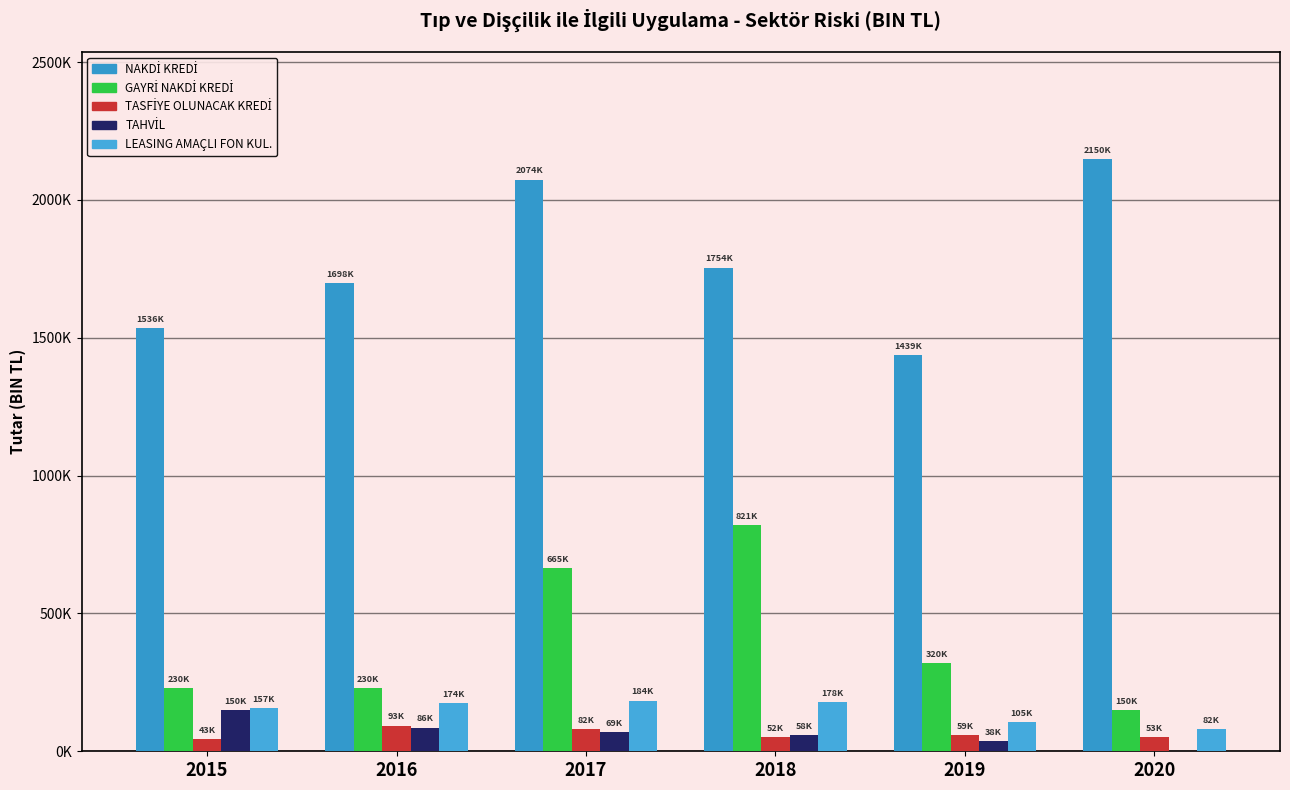

Reading right to left, what are all the values shown in this chart?

NAKDİ KREDİ: 2020=2149699.7	2019=1438565.2	2018=1754444.5	2017=2073914.0	2016=1698287.8	2015=1536269.4
GAYRİ NAKDİ KREDİ: 2020=150156.6	2019=319939.0	2018=820830.5	2017=665448.9	2016=230407.3	2015=230195.8
TASFİYE OLUNACAK KREDİ: 2020=52890.3	2019=59326.4	2018=51614.8	2017=82074.0	2016=93254.0	2015=43498.0
TAHVİL: 2020=0.0	2019=38003.8	2018=58451.0	2017=69322.0	2016=86000.0	2015=150000.0
LEASING AMAÇLI FON KUL.: 2020=81694.7	2019=104722.4	2018=178301.2	2017=183995.5	2016=174017.1	2015=156954.8